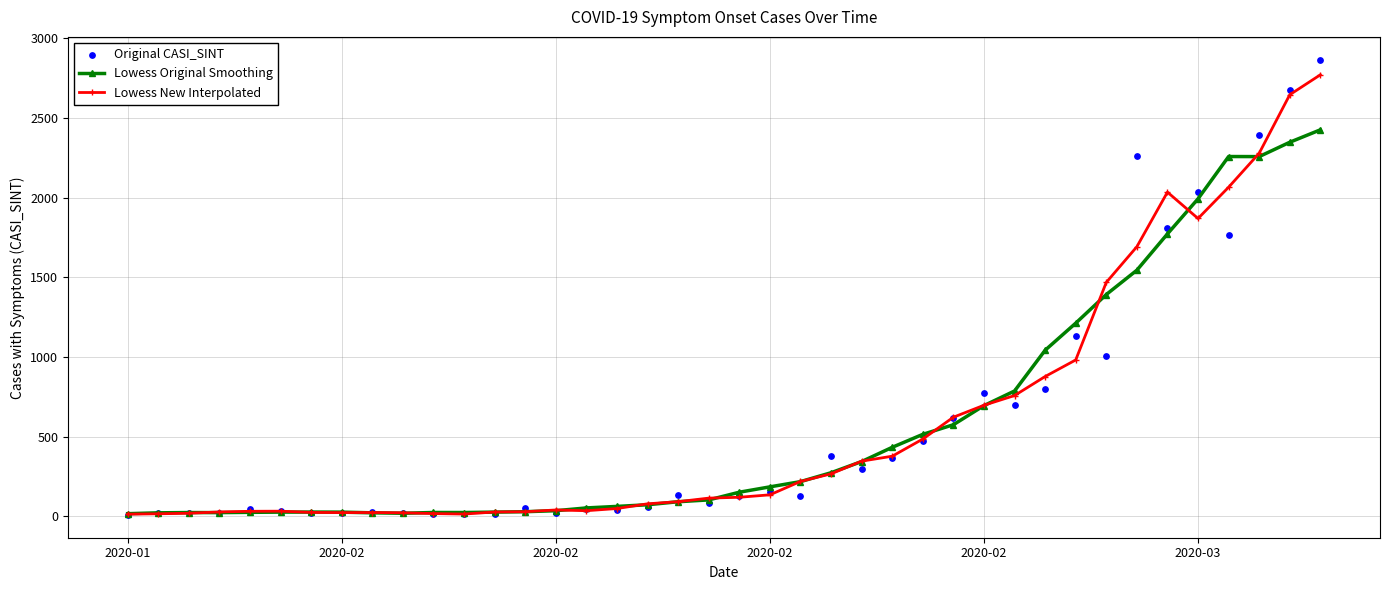

How many data points in Lowess Original Smoothing are above 151?

20